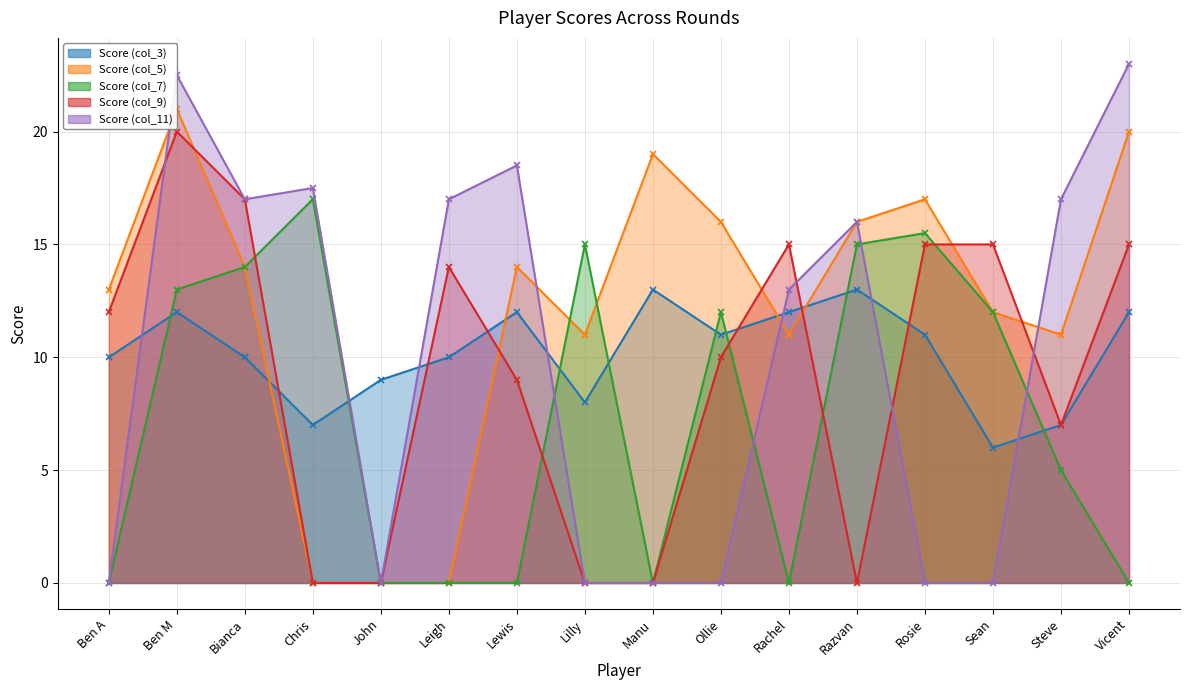

The Score (col_9) series shows 7.0 at Steve. True or false?

True